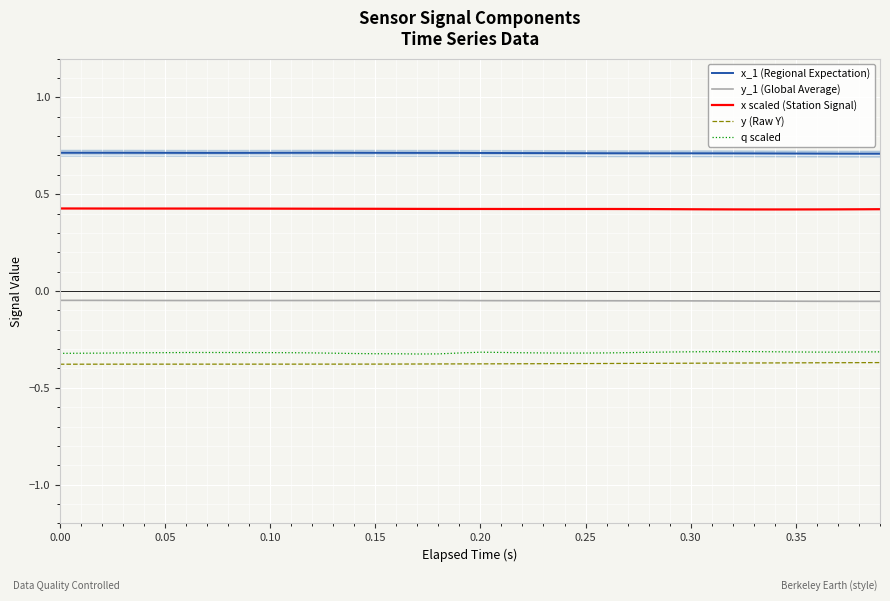

True or false: y_1 (Global Average) and x_1 (Regional Expectation) intersect in this chart.

False